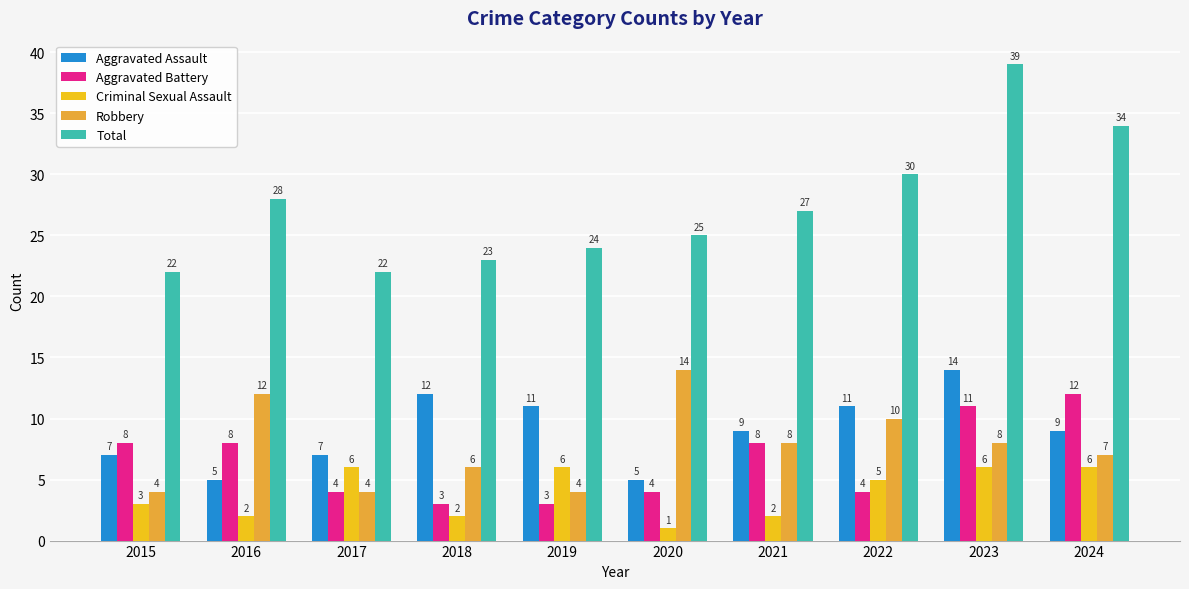

Which series has the widest spread of values?

Total